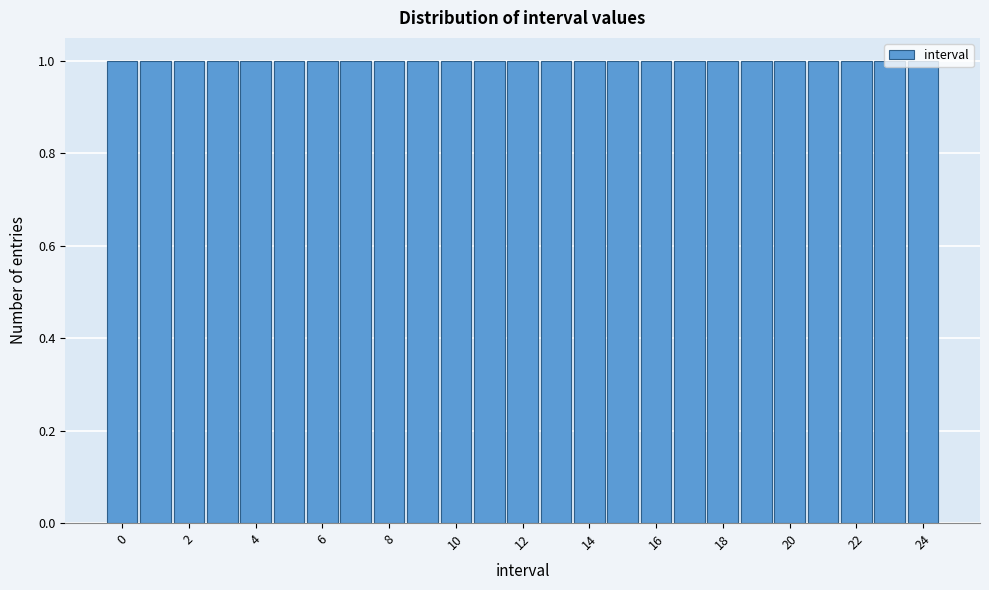

Reading left to right, transcribe this chart: for each bar, give the range it covers on the x-axis and its height. Neither the bar edges nor the heights are printed on the chart, so give them approximately, as read against the axes.

-0.5 to 0.5: 1
0.5 to 1.5: 1
1.5 to 2.5: 1
2.5 to 3.5: 1
3.5 to 4.5: 1
4.5 to 5.5: 1
5.5 to 6.5: 1
6.5 to 7.5: 1
7.5 to 8.5: 1
8.5 to 9.5: 1
9.5 to 10.5: 1
10.5 to 11.5: 1
11.5 to 12.5: 1
12.5 to 13.5: 1
13.5 to 14.5: 1
14.5 to 15.5: 1
15.5 to 16.5: 1
16.5 to 17.5: 1
17.5 to 18.5: 1
18.5 to 19.5: 1
19.5 to 20.5: 1
20.5 to 21.5: 1
21.5 to 22.5: 1
22.5 to 23.5: 1
23.5 to 24.5: 1